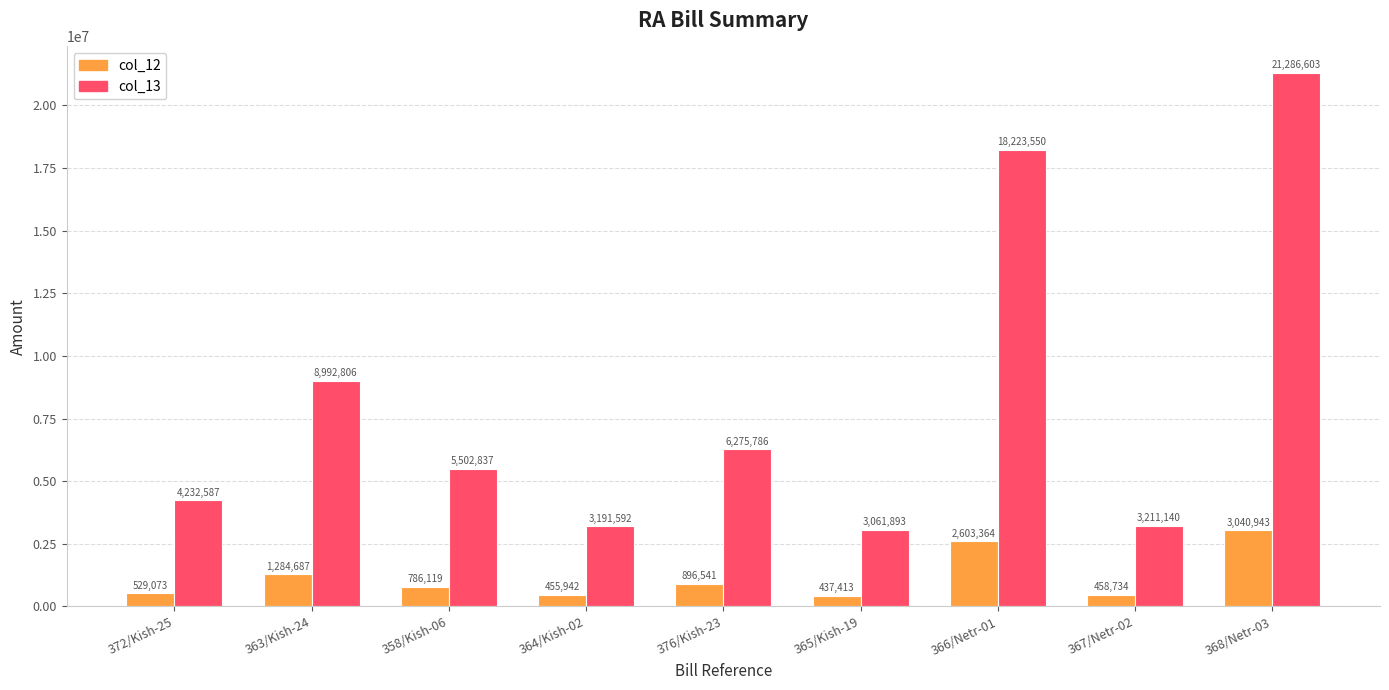

Rank the series by their maximum value, from highest to lowest.

col_13, col_12